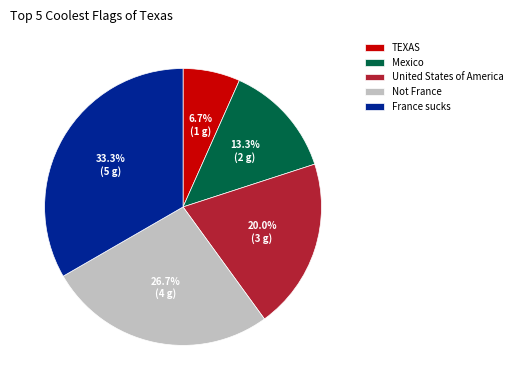

What percentage is the United States of America slice, to the nearest percent?

20%